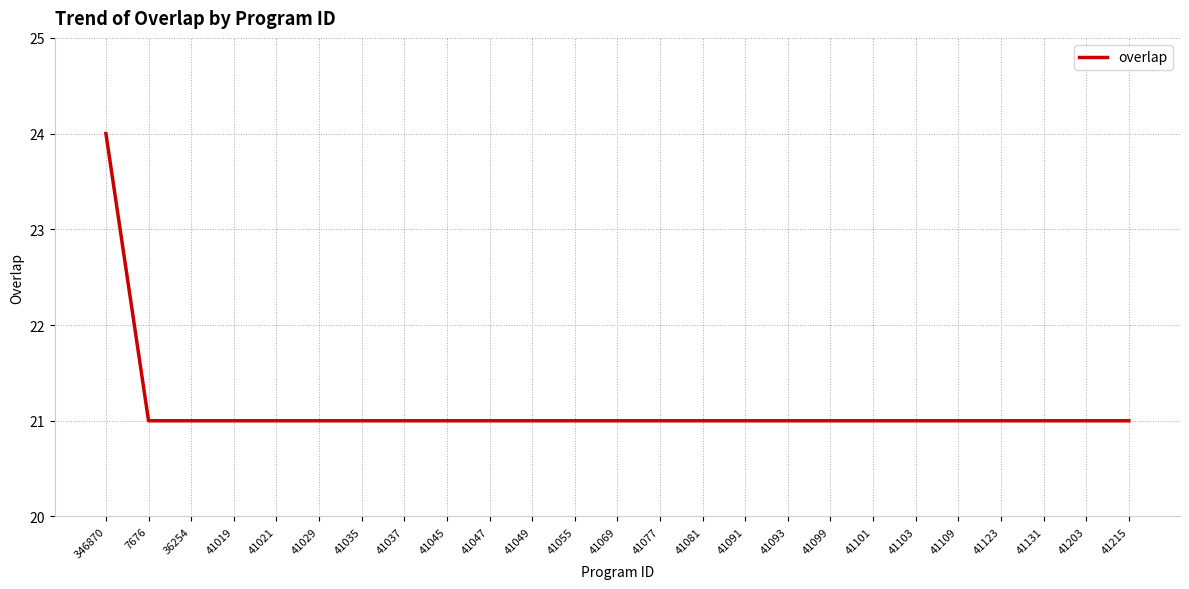

What value does the data have at 41029?

21